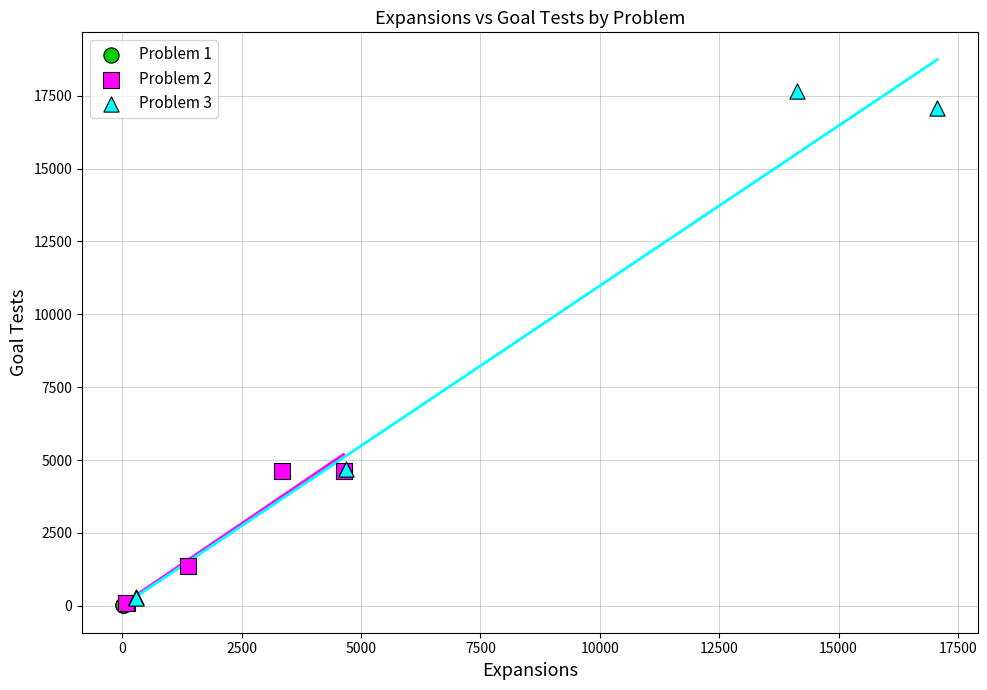

Which series has the largest Y range (max minus min)?

Problem 3